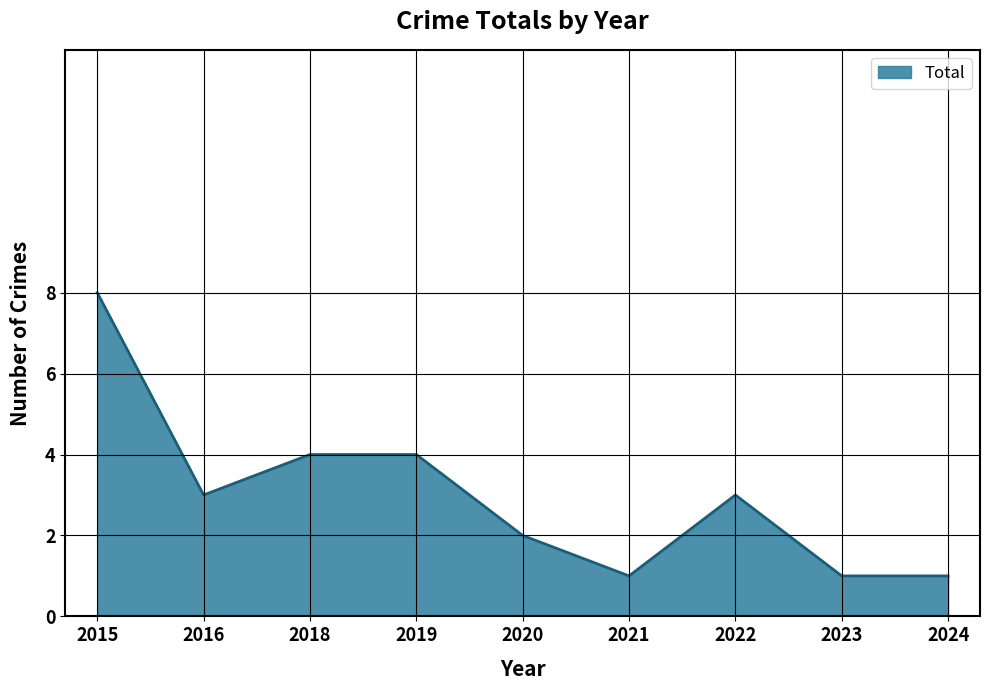

What is the smallest value displayed?

1